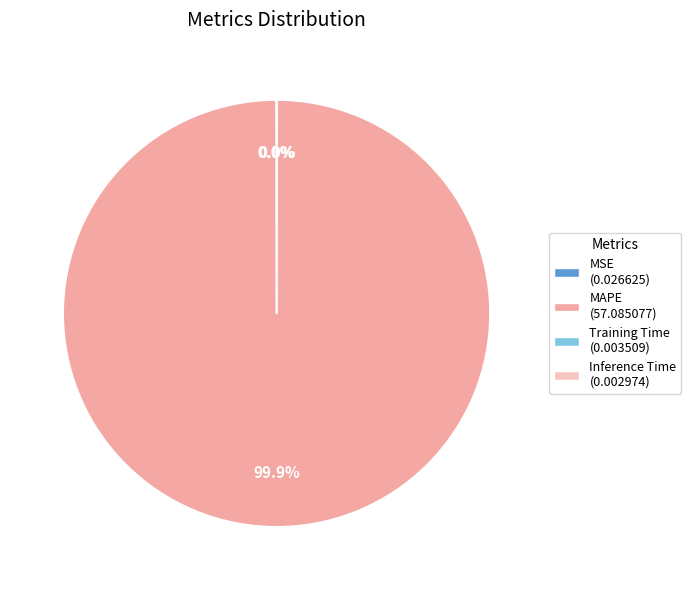

Is there any slice that represents more than half of the pie?

Yes